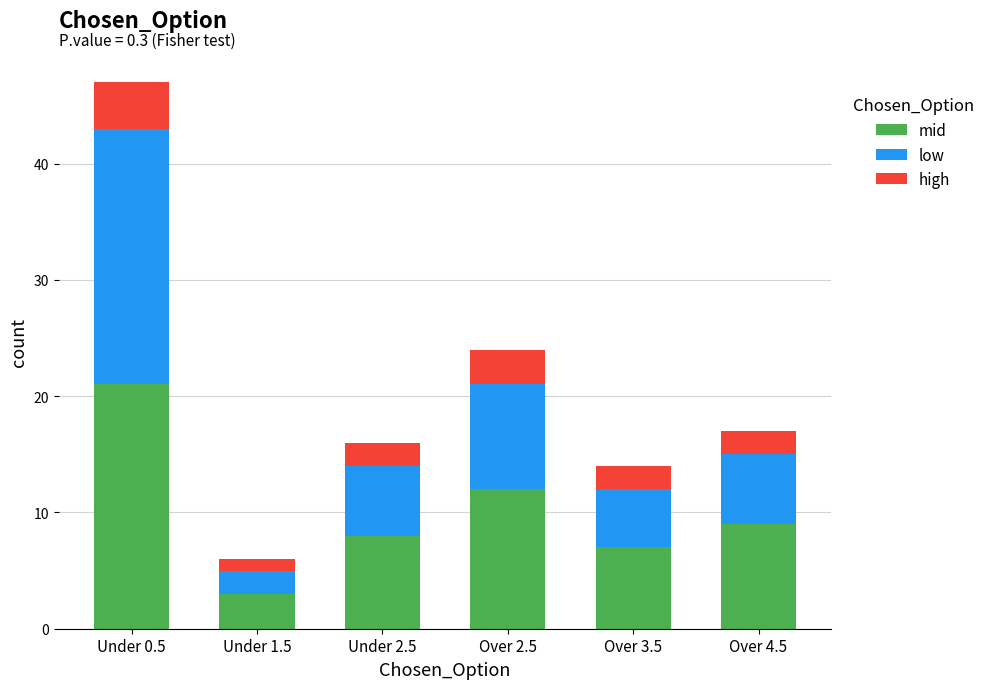

Reading left to right, what are the values for mid?

Under 0.5=21	Under 1.5=3	Under 2.5=8	Over 2.5=12	Over 3.5=7	Over 4.5=9